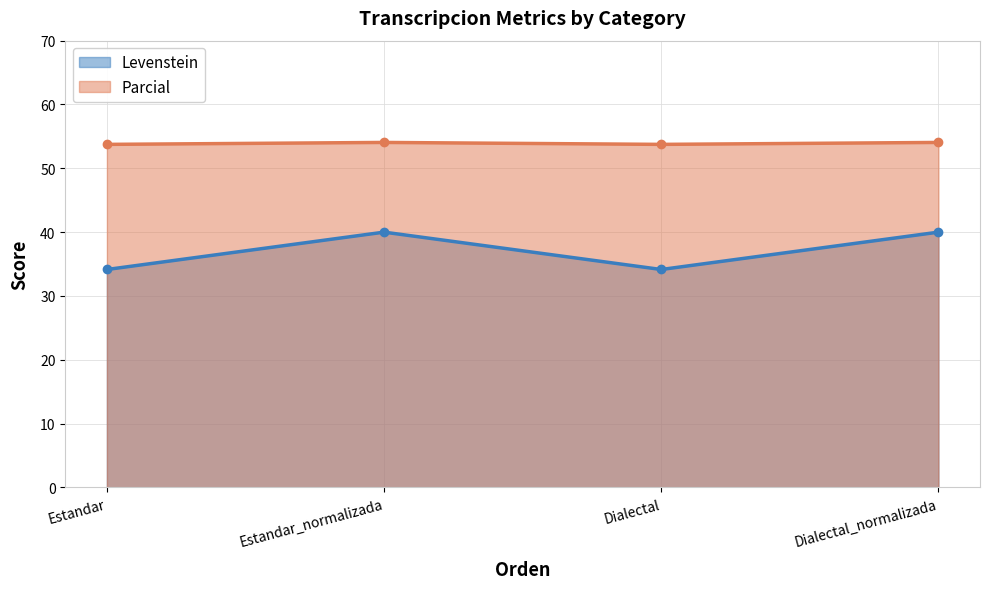

True or false: Levenstein has a value of 34.1 at Estandar.

True